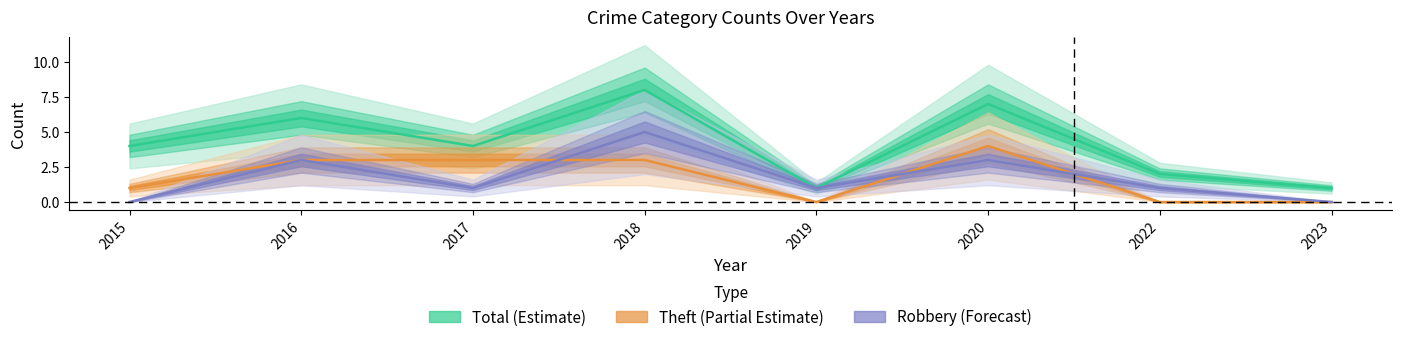

Where does the Theft series first go above 3?

2020